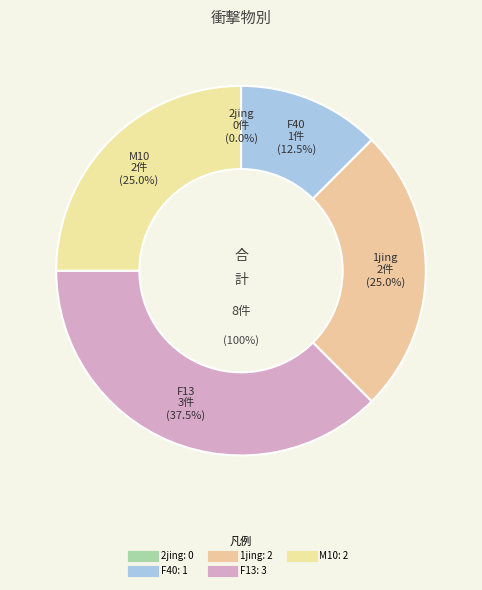

Is 1jing the majority of the pie?

No